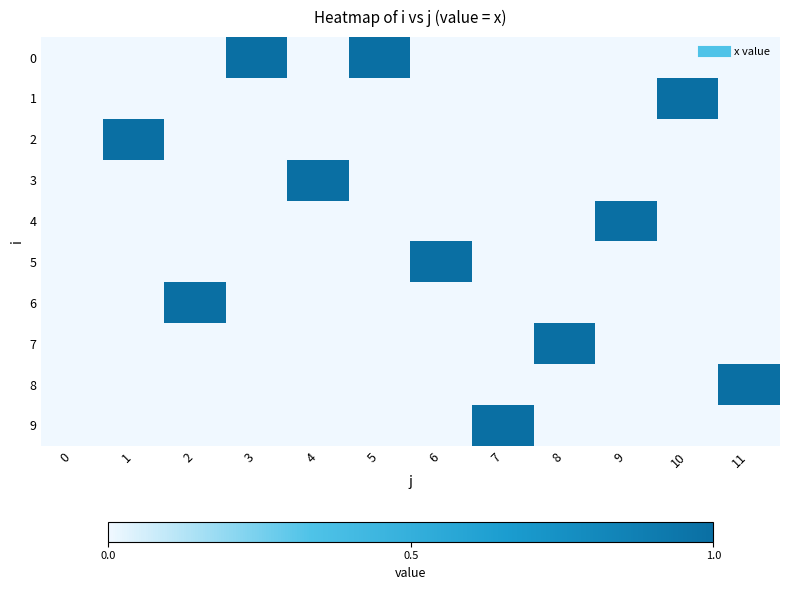

Reading left to right, what are all the values shown in this chart?

0: 0=0	1=0	2=0	3=1	4=0	5=1	6=0	7=0	8=0	9=0	10=0	11=0
1: 0=0	1=0	2=0	3=0	4=0	5=0	6=0	7=0	8=0	9=0	10=1	11=0
2: 0=0	1=1	2=0	3=0	4=0	5=0	6=0	7=0	8=0	9=0	10=0	11=0
3: 0=0	1=0	2=0	3=0	4=1	5=0	6=0	7=0	8=0	9=0	10=0	11=0
4: 0=0	1=0	2=0	3=0	4=0	5=0	6=0	7=0	8=0	9=1	10=0	11=0
5: 0=0	1=0	2=0	3=0	4=0	5=0	6=1	7=0	8=0	9=0	10=0	11=0
6: 0=0	1=0	2=1	3=0	4=0	5=0	6=0	7=0	8=0	9=0	10=0	11=0
7: 0=0	1=0	2=0	3=0	4=0	5=0	6=0	7=0	8=1	9=0	10=0	11=0
8: 0=0	1=0	2=0	3=0	4=0	5=0	6=0	7=0	8=0	9=0	10=0	11=1
9: 0=0	1=0	2=0	3=0	4=0	5=0	6=0	7=1	8=0	9=0	10=0	11=0